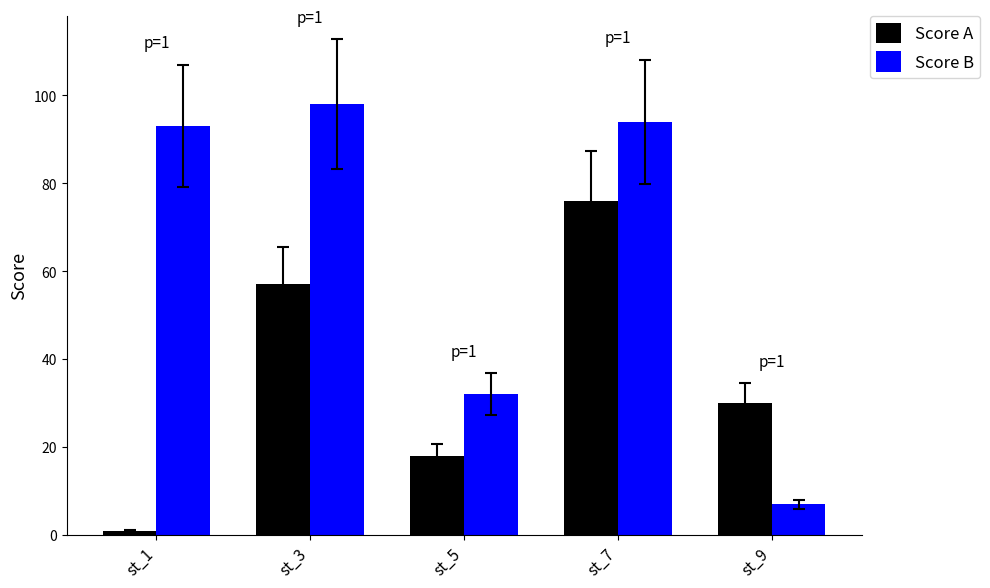

Which series has the widest spread of values?

Score B